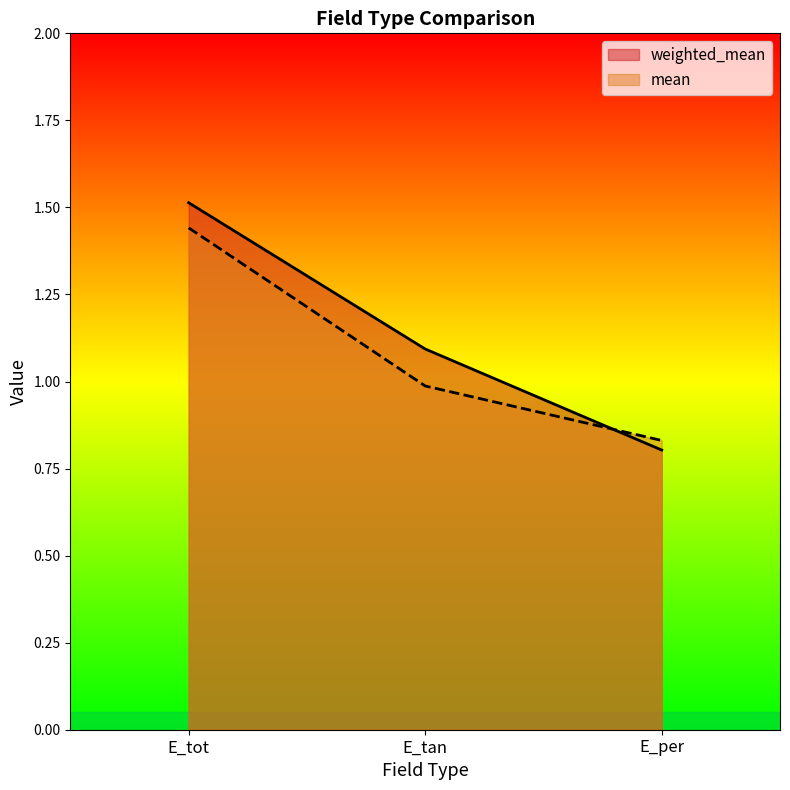

At which label does mean reach its minimum?

E_per